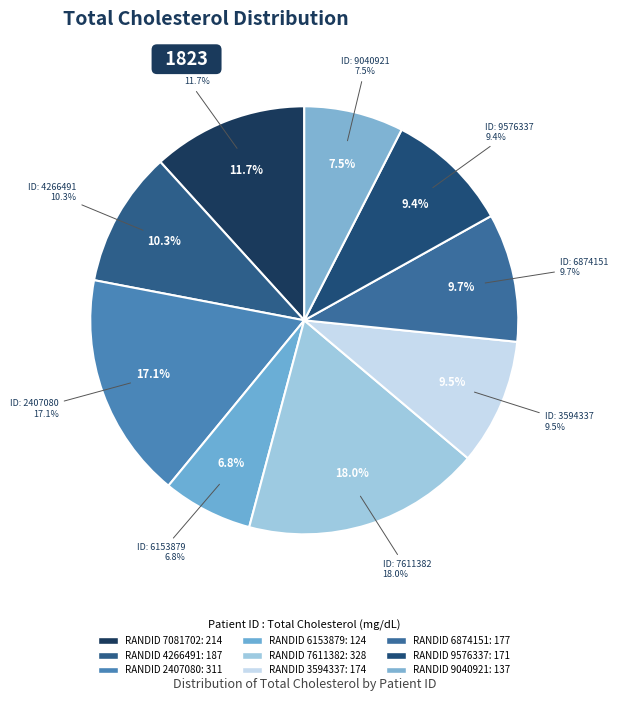

What is the largest slice in the pie chart?

7611382